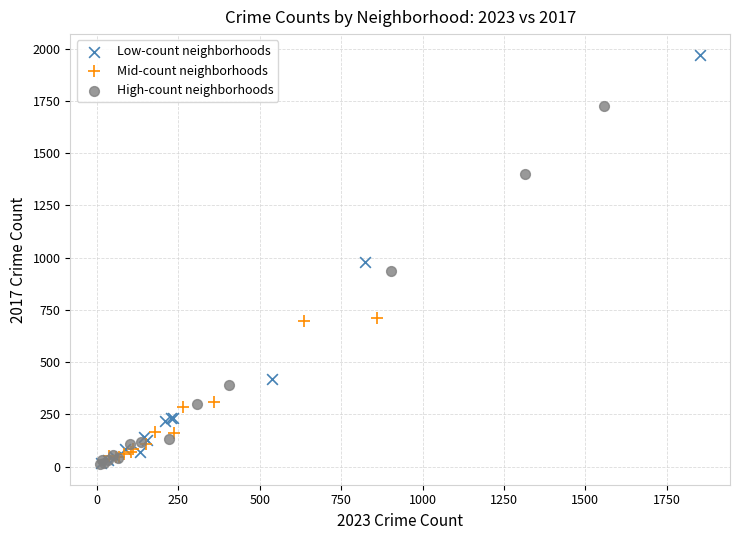

What are all the series names shown in the legend?

Low-count neighborhoods, Mid-count neighborhoods, High-count neighborhoods